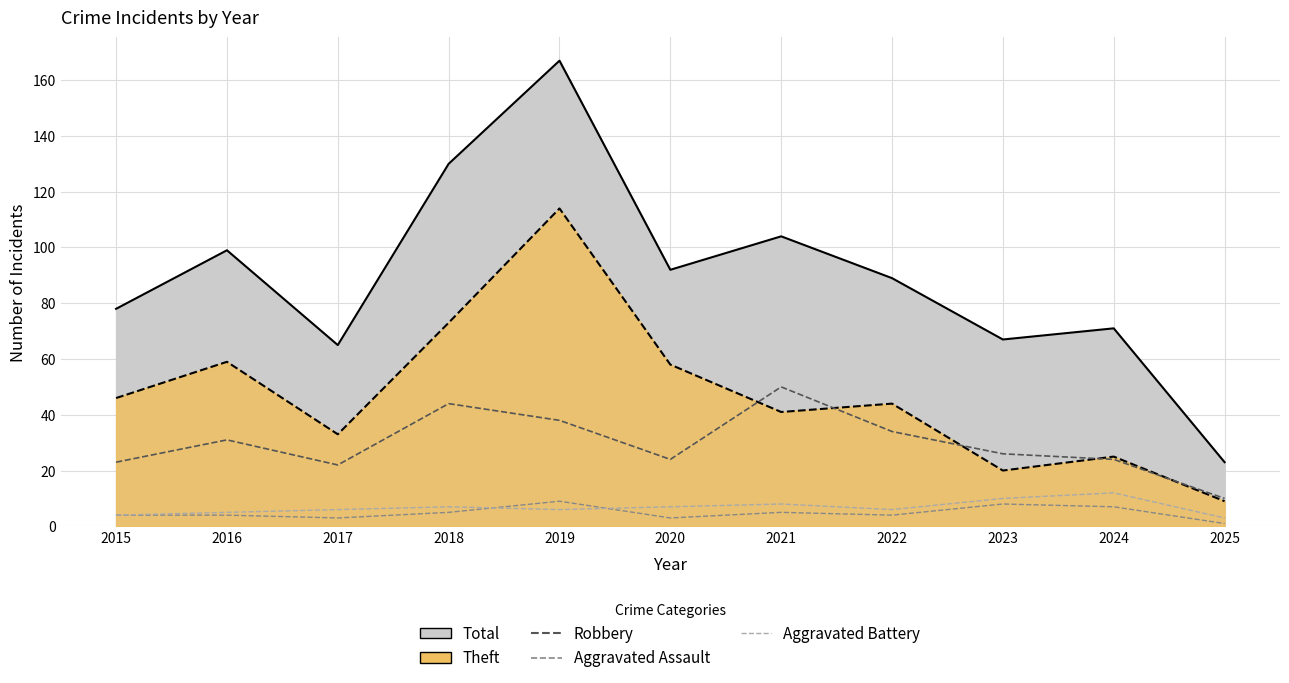

What is the highest value of the Aggravated Assault series?

9